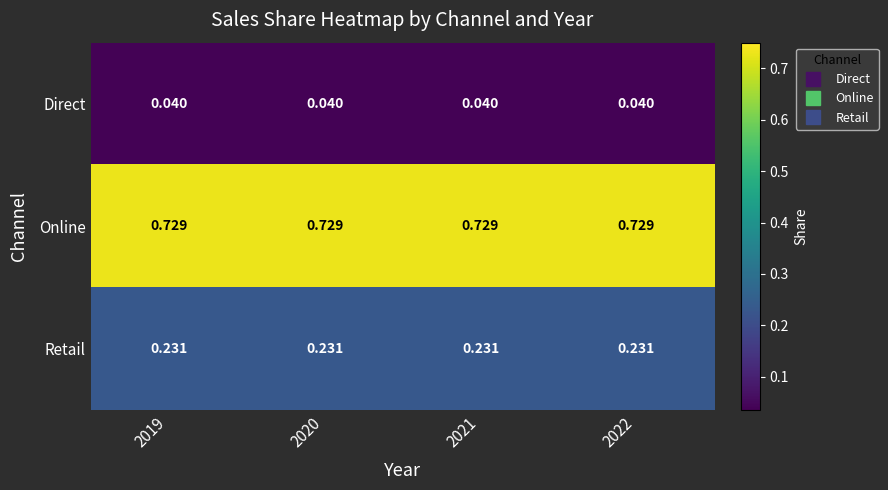

Which series has the largest total across all categories?

Online